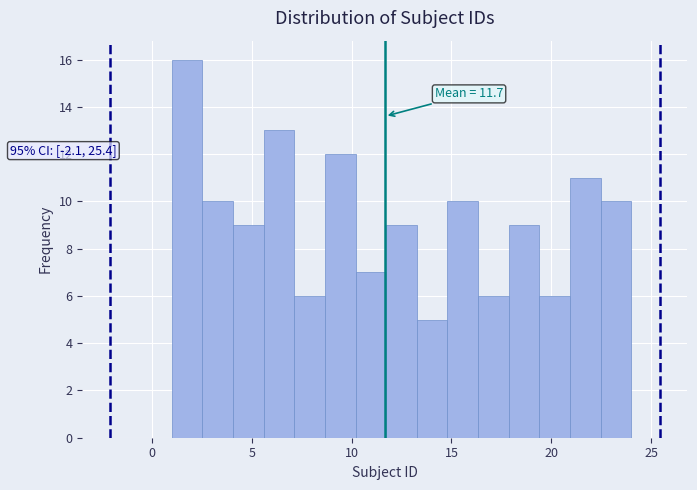

Read against the x-axis, roughly where is the centre of the tallest bar?

2.0